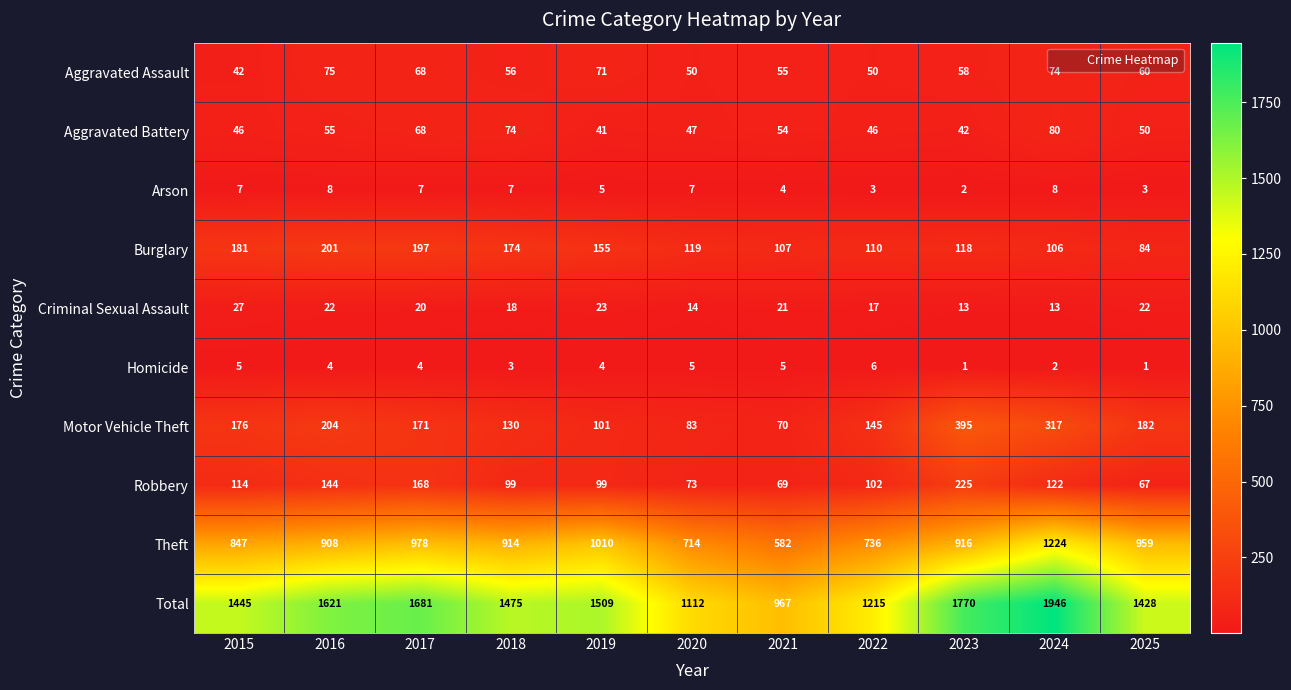

Rank the series at 2016 from highest to lowest value.

Total, Theft, Motor Vehicle Theft, Burglary, Robbery, Aggravated Assault, Aggravated Battery, Criminal Sexual Assault, Arson, Homicide